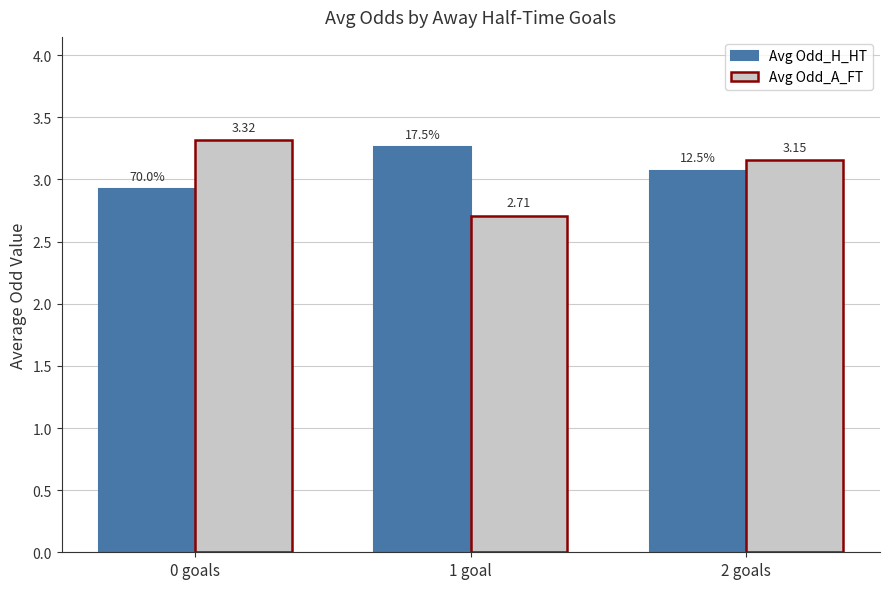

At which category is the sum across all series the highest?

0 goals